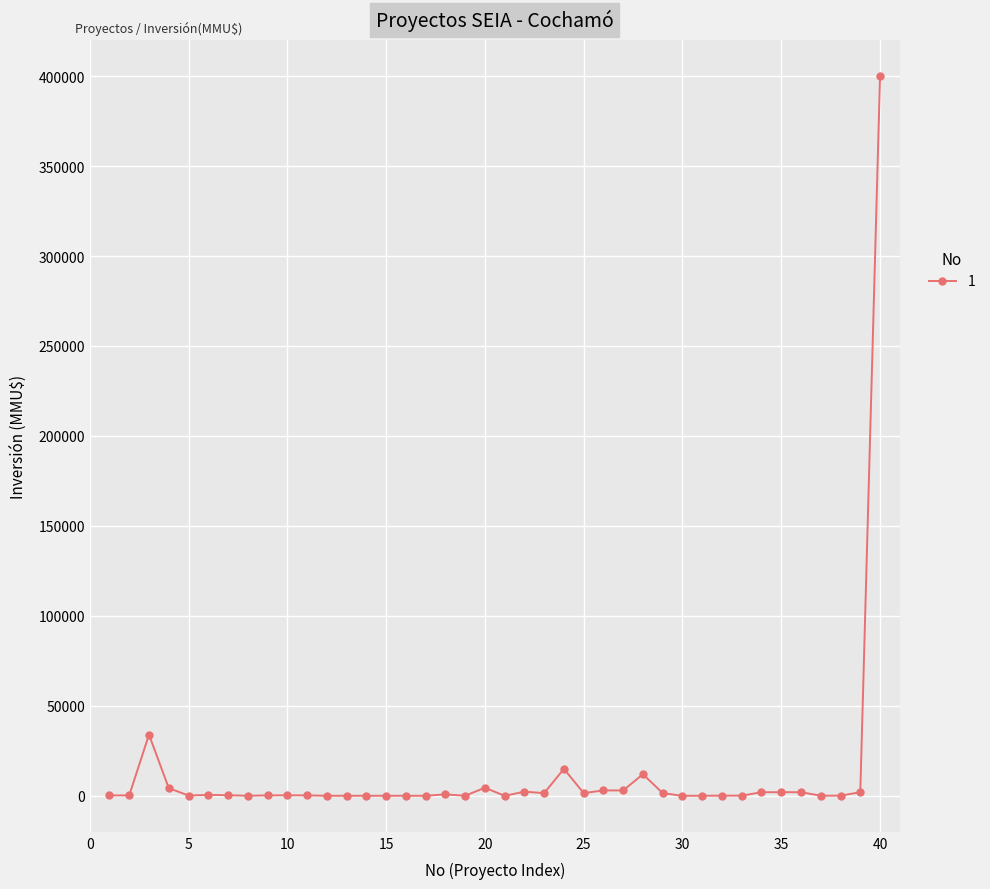

What is the greatest value displayed?

400000